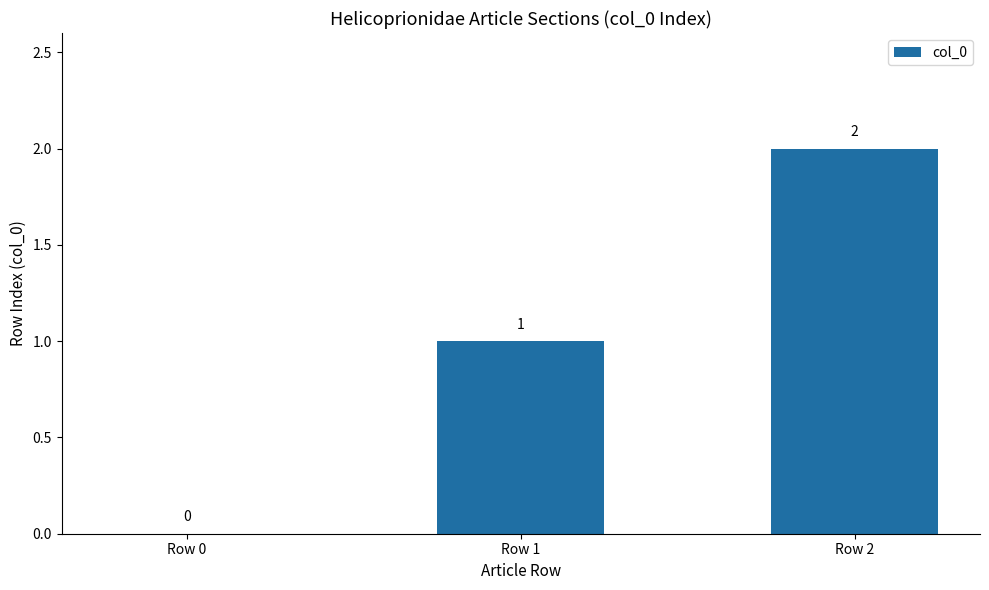

What is the sum of all values?

3